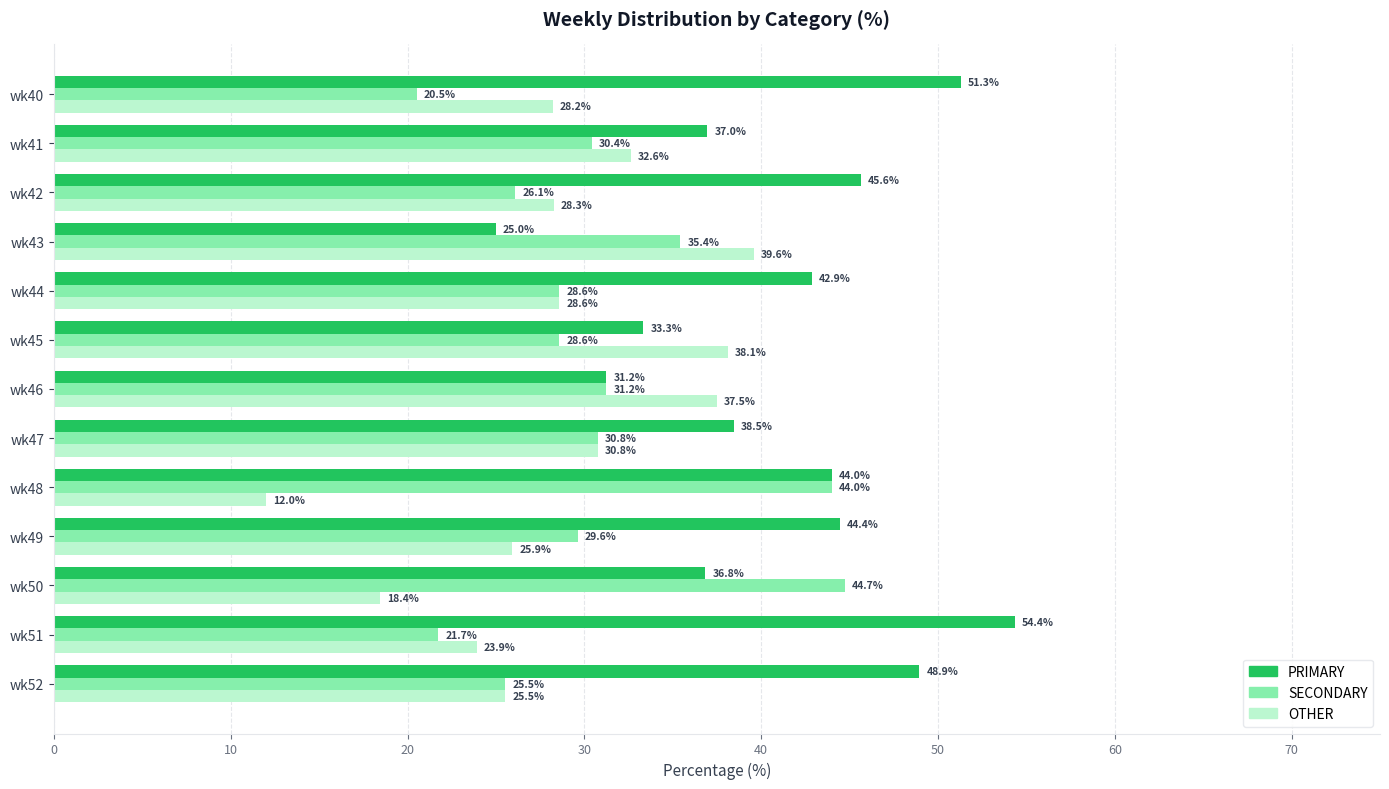

What is the sum of all PRIMARY values?

533.4